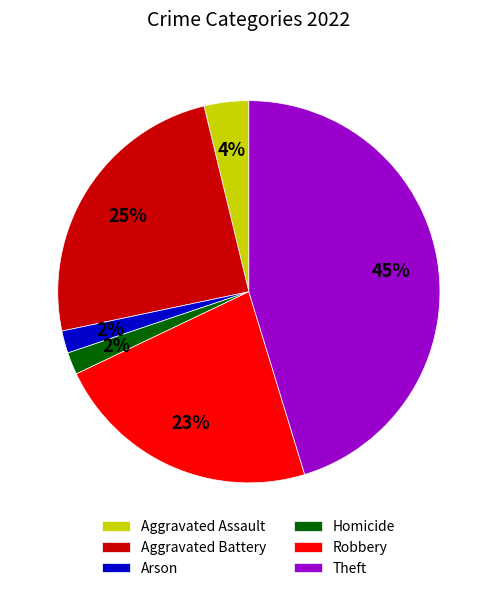

Combined, do Aggravated Assault and Homicide account for over 50%?

No